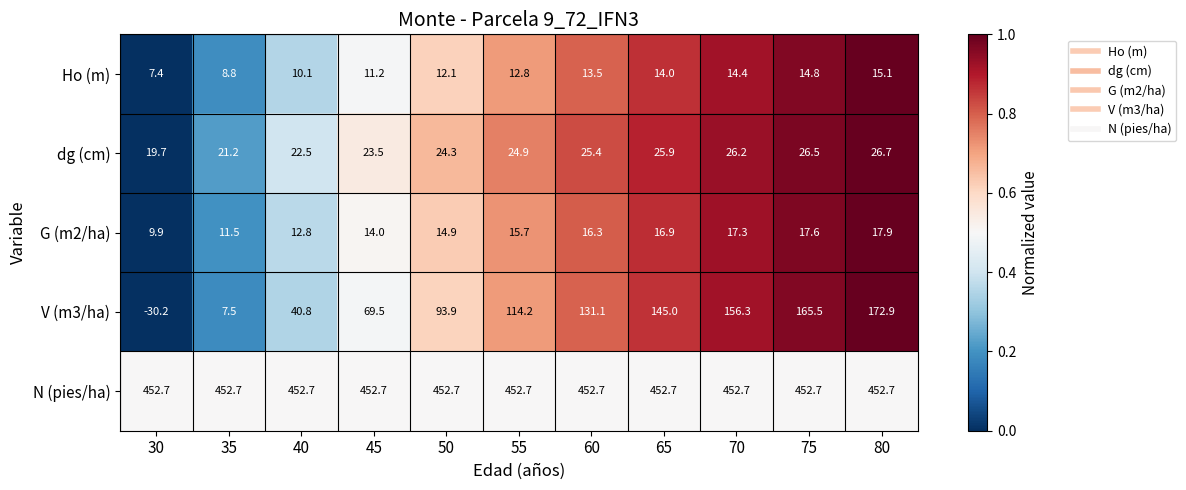

Rank the series at 35 from lowest to highest value.

V (m3/ha), Ho (m), G (m2/ha), dg (cm), N (pies/ha)